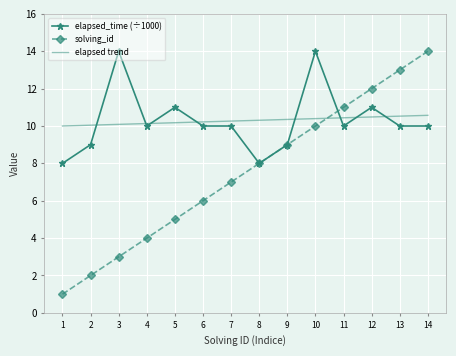

Is it true that elapsed_time (÷1000) equals 10.0 at 7?

True